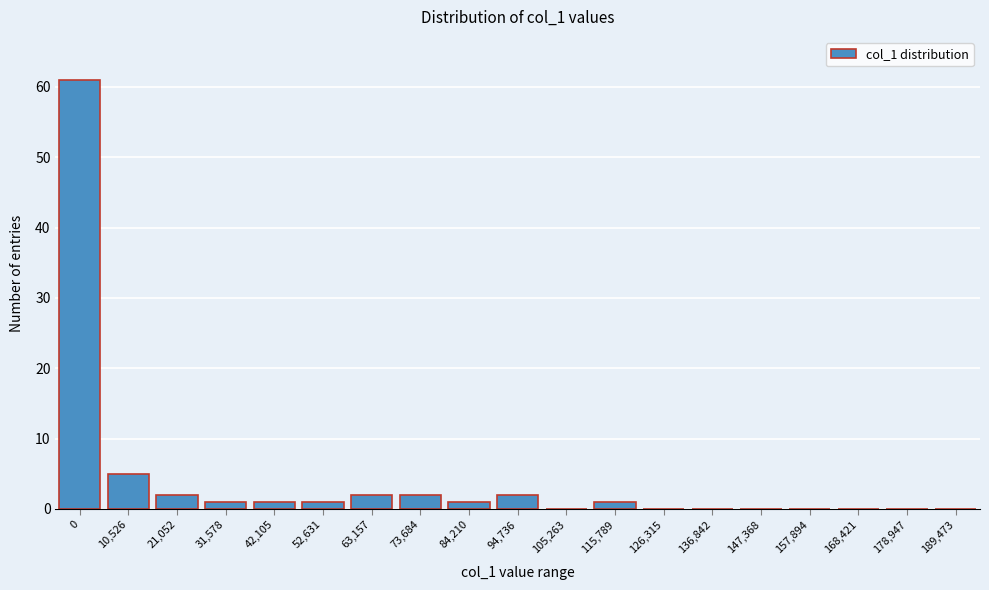

Reading left to right, what are all the values shown in this chart?

0=61	10,526=5	21,052=2	31,578=1	42,105=1	52,631=1	63,157=2	73,684=2	84,210=1	94,736=2	105,263=0	115,789=1	126,315=0	136,842=0	147,368=0	157,894=0	168,421=0	178,947=0	189,473=0